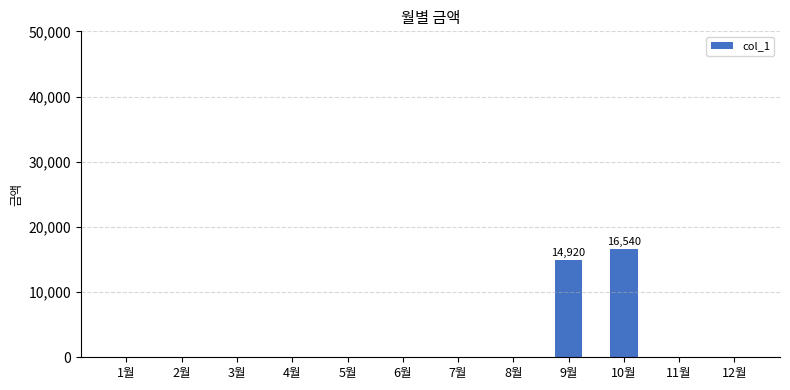

What is the greatest value displayed?

16540